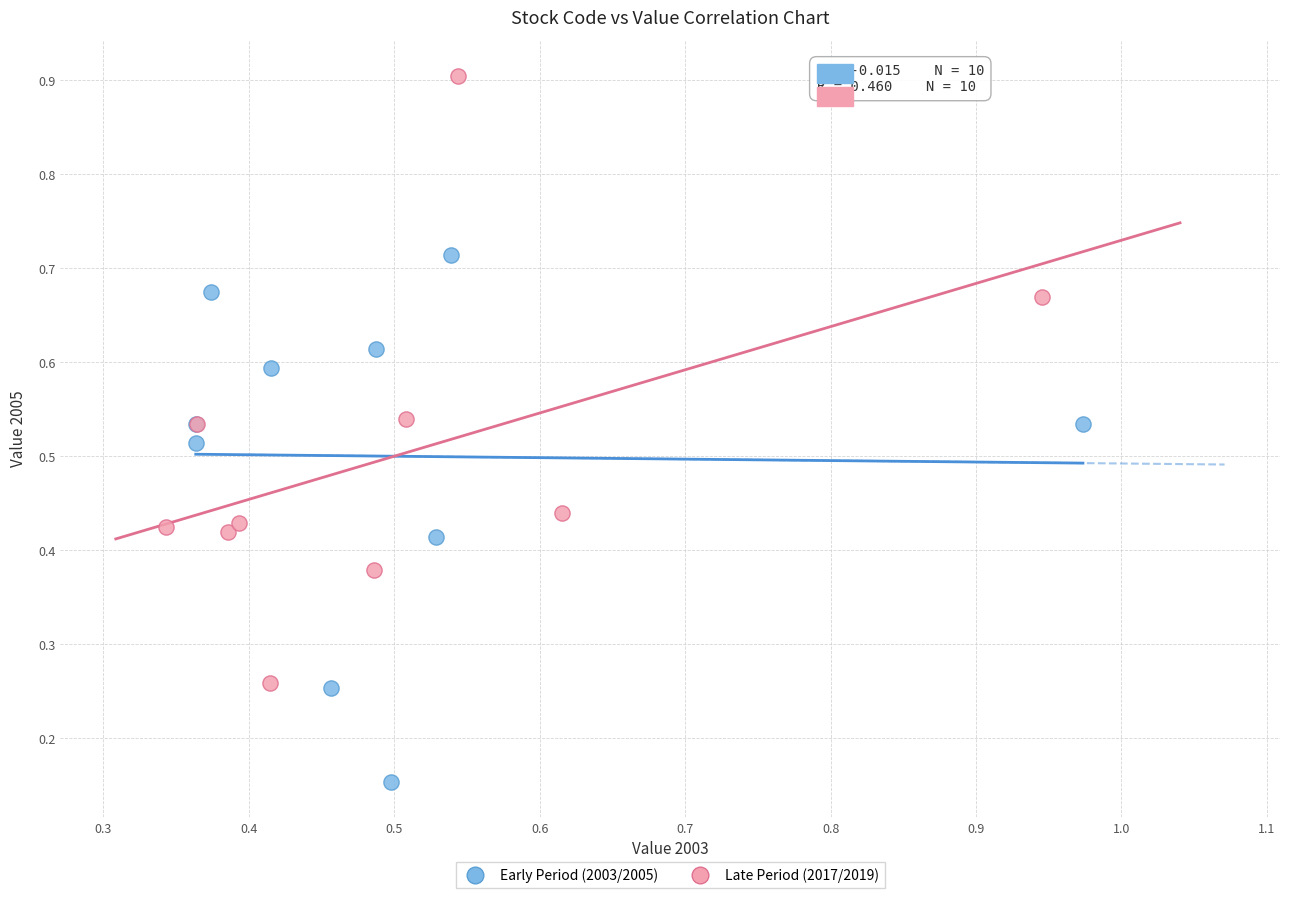

Which series contains the lowest Y value?

Early Period (2003/2005)